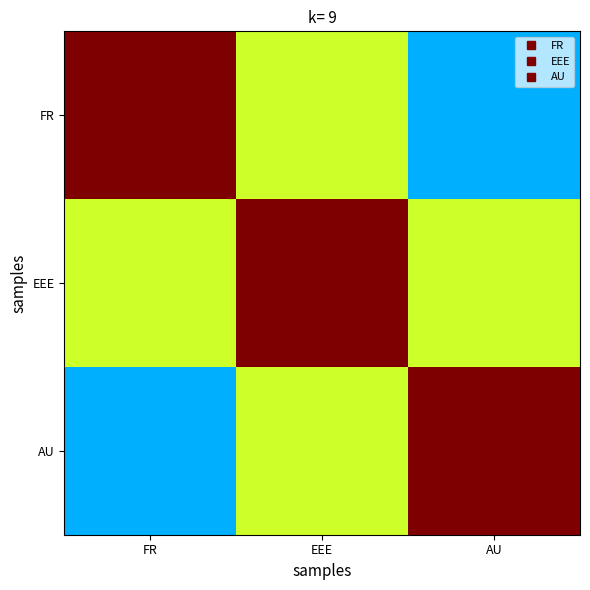

Between EEE and AU, which is larger?

EEE